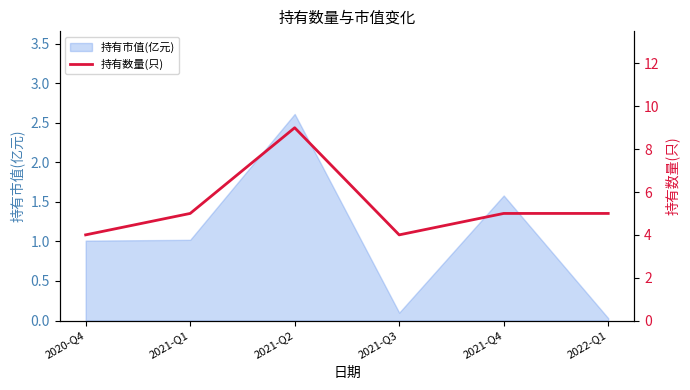

The value of 持有市值(亿元) at 2021-Q3 is 0.1. True or false?

True